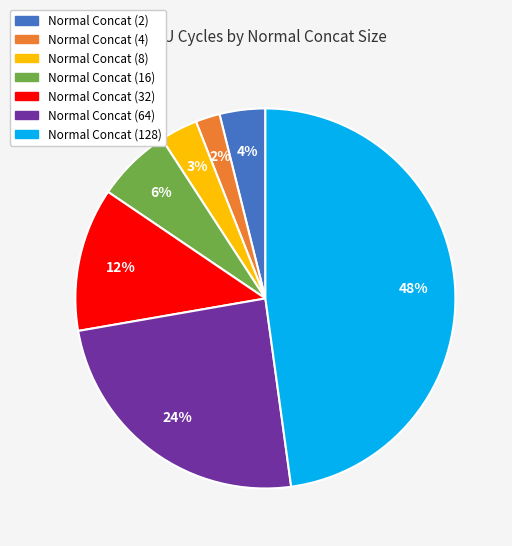

Do Normal Concat (16) and Normal Concat (32) together represent more than half of the pie?

No